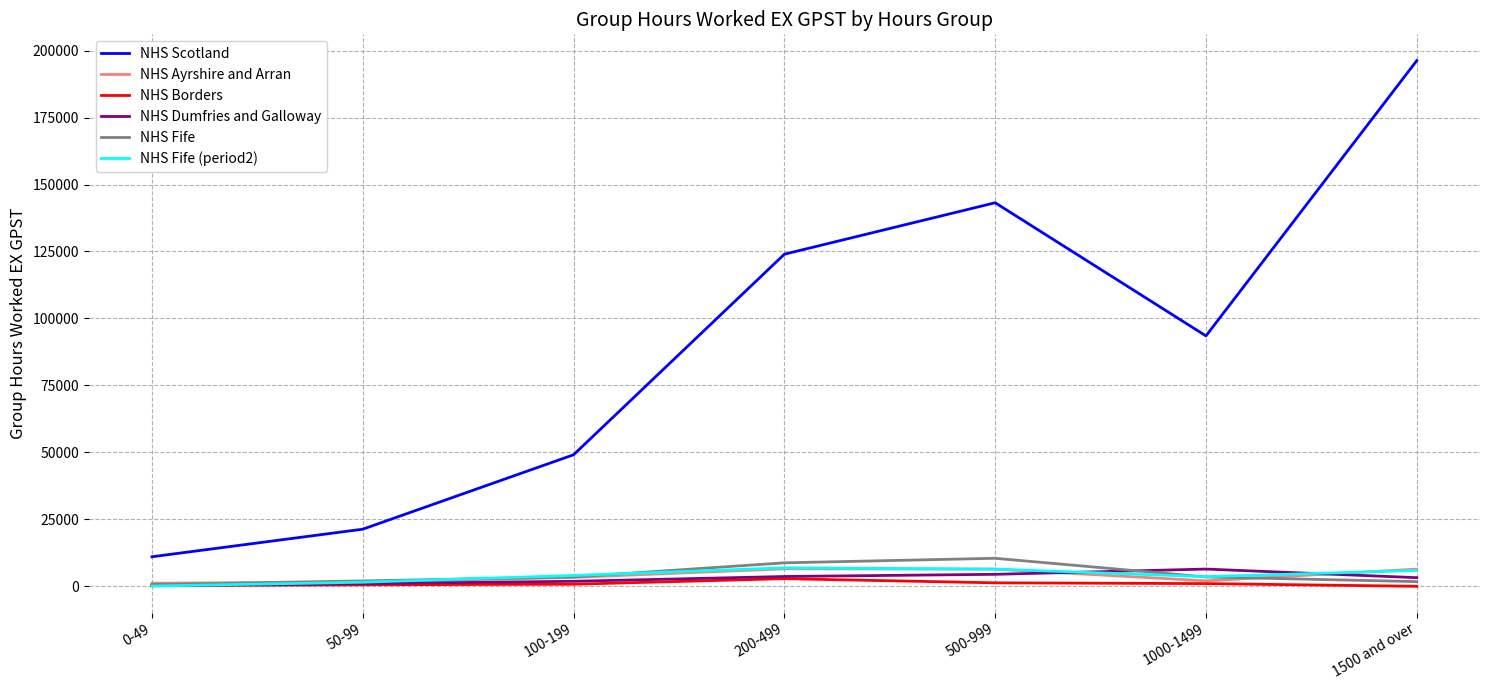

Is the value of NHS Fife at 0-49 greater than the value of NHS Scotland at 500-999?

No